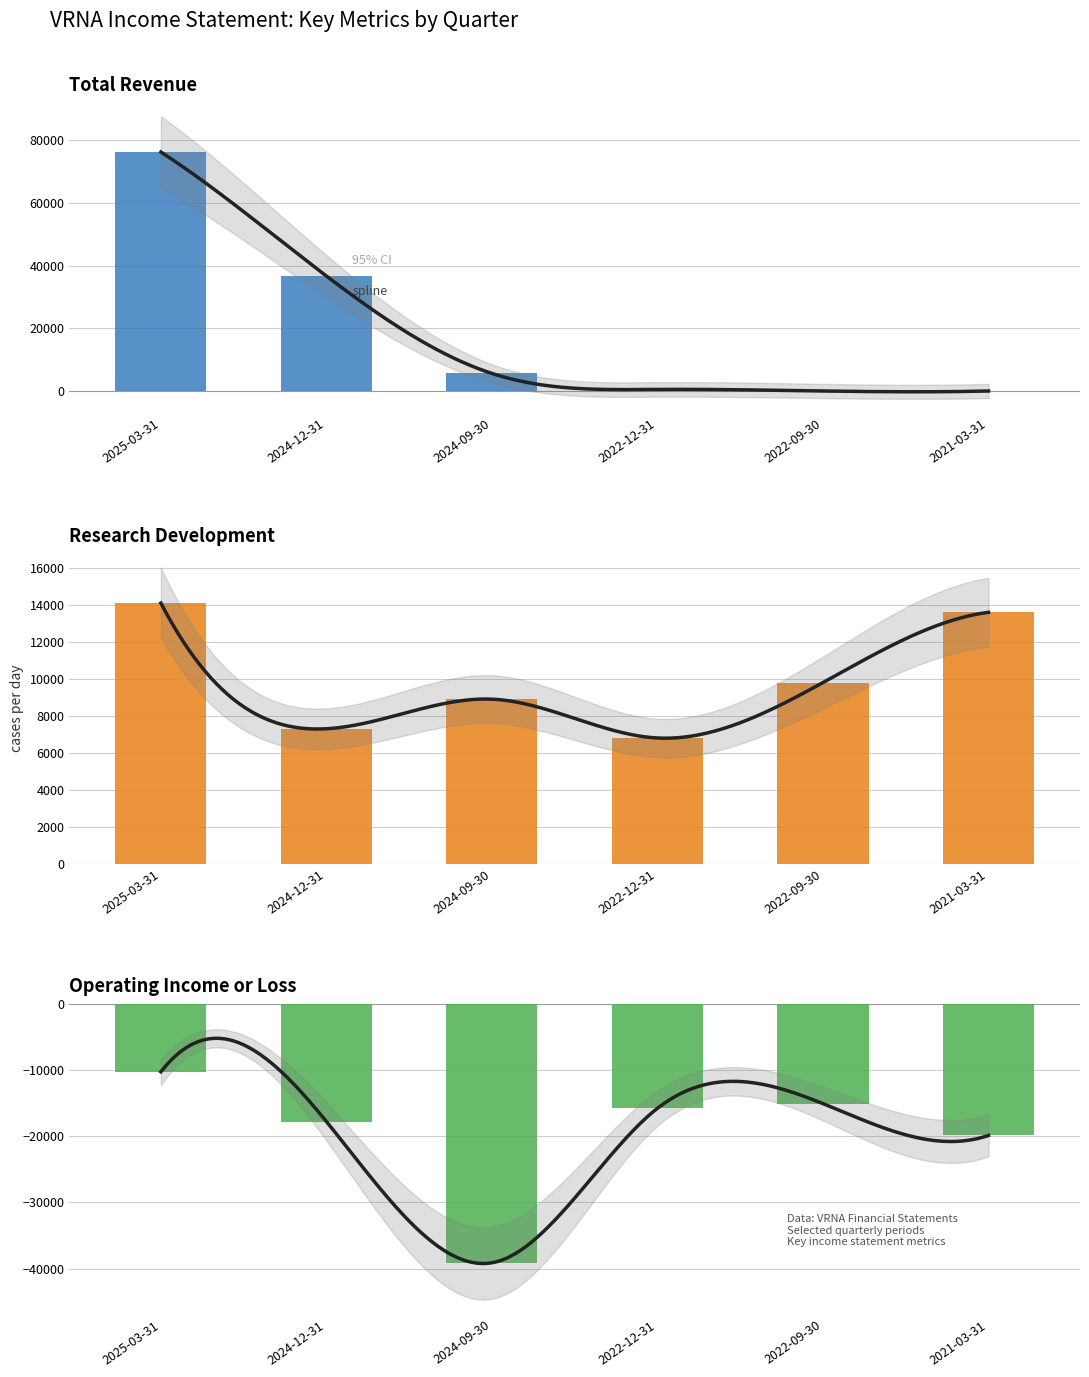

What is the label of the 5th bar from the left?

2022-09-30